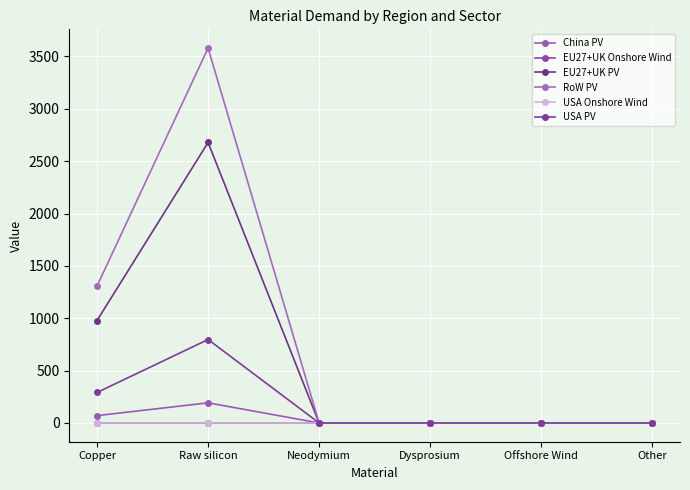

Does the chart have visible grid lines?

Yes